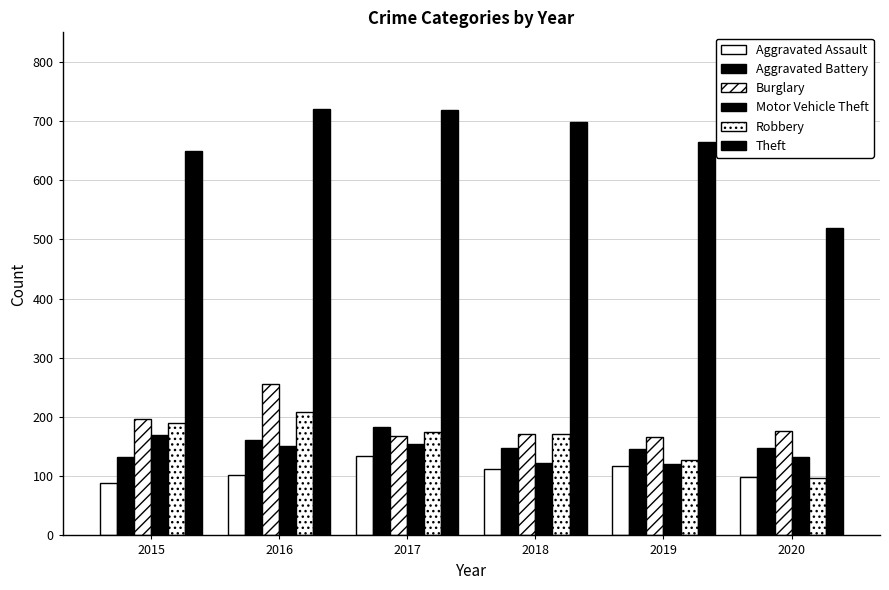

Which series has the largest total across all categories?

Theft